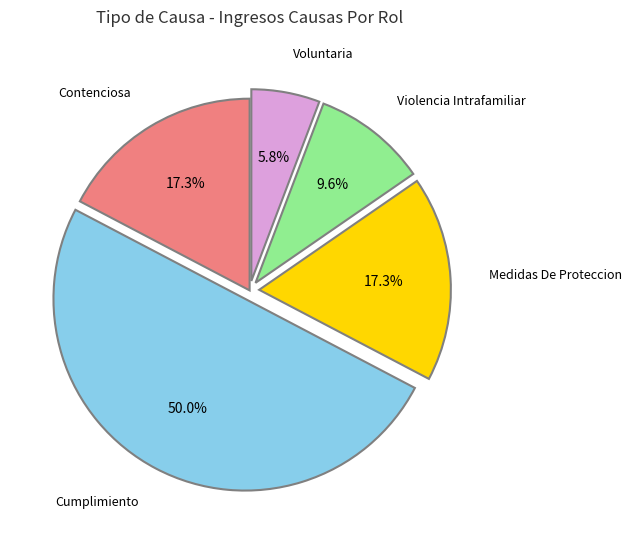

True or false: Medidas De Proteccion accounts for 10% of the total.

False